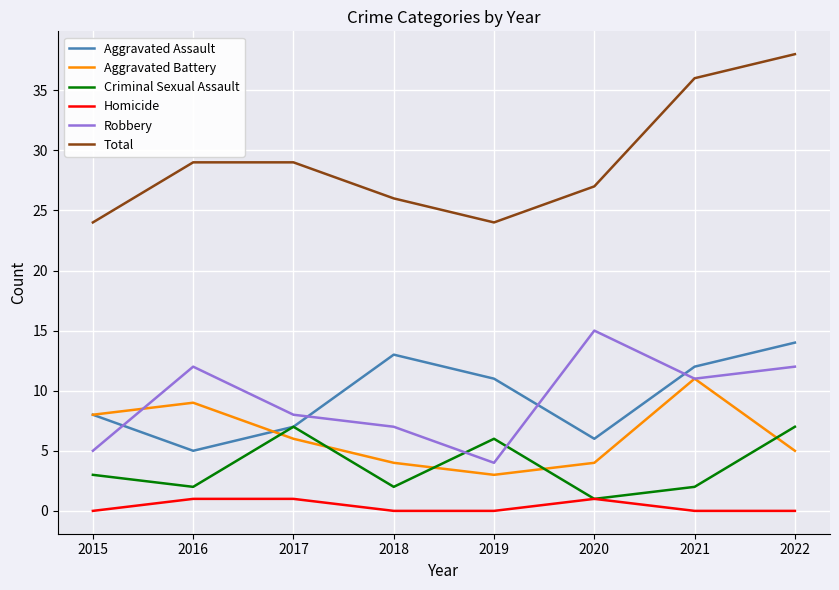

Reading right to left, transcribe all the data shown in this chart.

Aggravated Assault: 2022=14	2021=12	2020=6	2019=11	2018=13	2017=7	2016=5	2015=8
Aggravated Battery: 2022=5	2021=11	2020=4	2019=3	2018=4	2017=6	2016=9	2015=8
Criminal Sexual Assault: 2022=7	2021=2	2020=1	2019=6	2018=2	2017=7	2016=2	2015=3
Homicide: 2022=0	2021=0	2020=1	2019=0	2018=0	2017=1	2016=1	2015=0
Robbery: 2022=12	2021=11	2020=15	2019=4	2018=7	2017=8	2016=12	2015=5
Total: 2022=38	2021=36	2020=27	2019=24	2018=26	2017=29	2016=29	2015=24